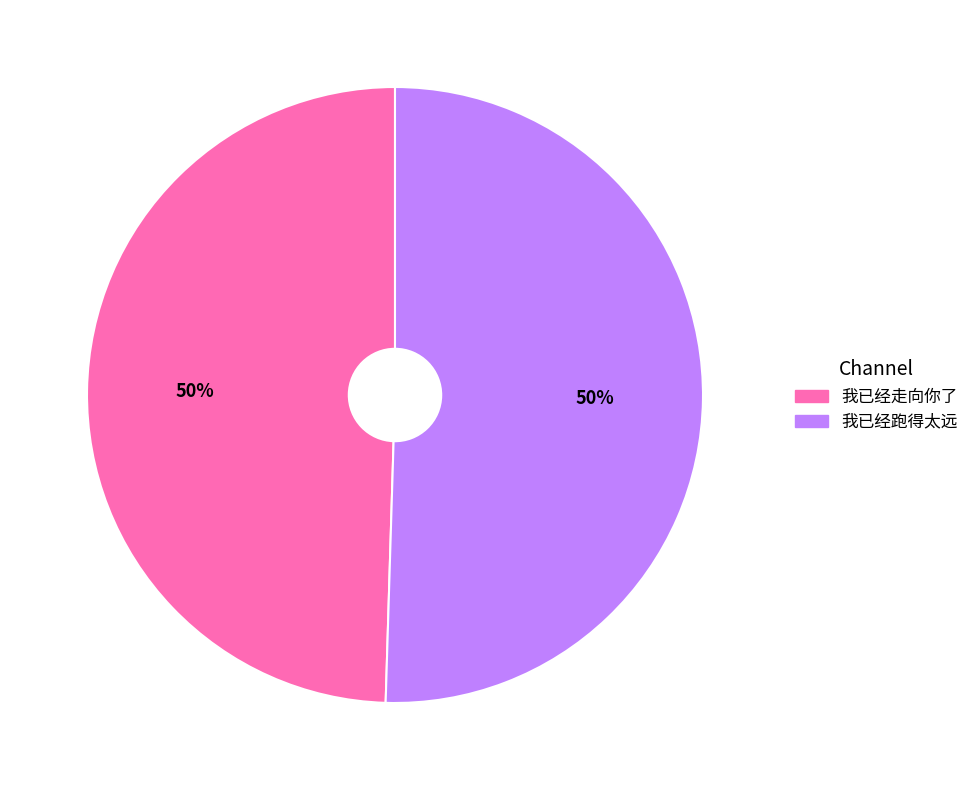

Is it true that 我已经走向你了 is 50% of the pie?

True